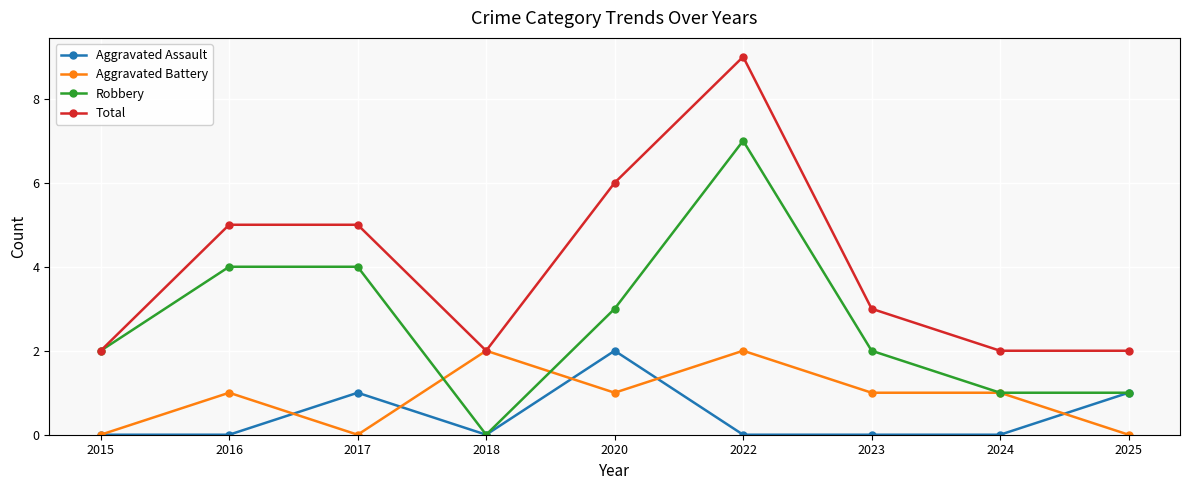

At which label does Aggravated Assault reach its peak?

2020